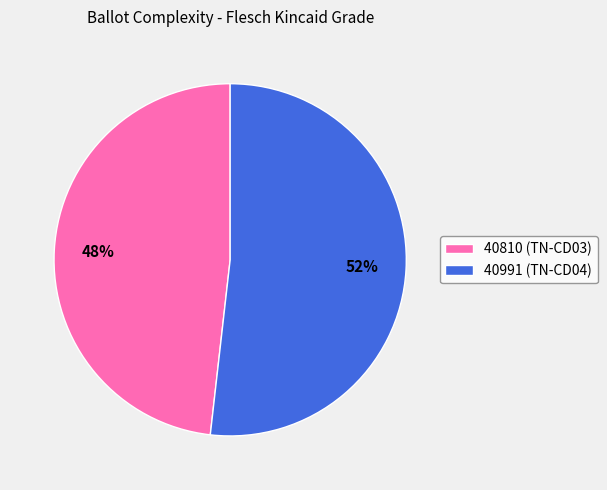

To the nearest percent, what portion does 40991 represent?

52%